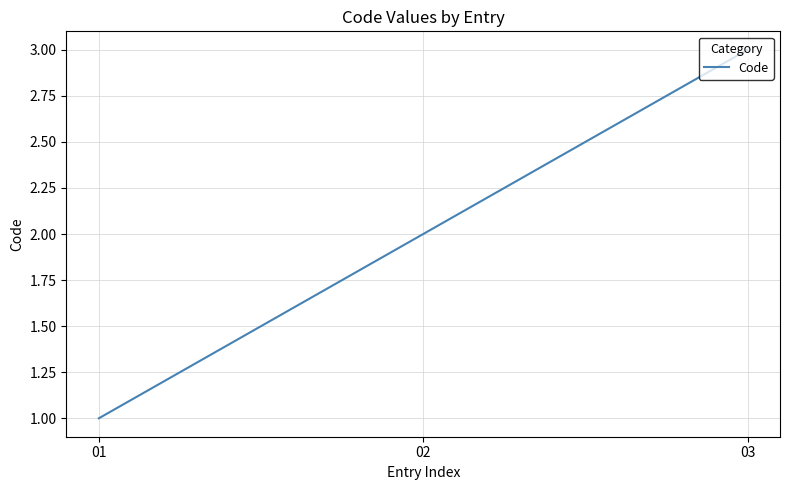

What is the average value?

2